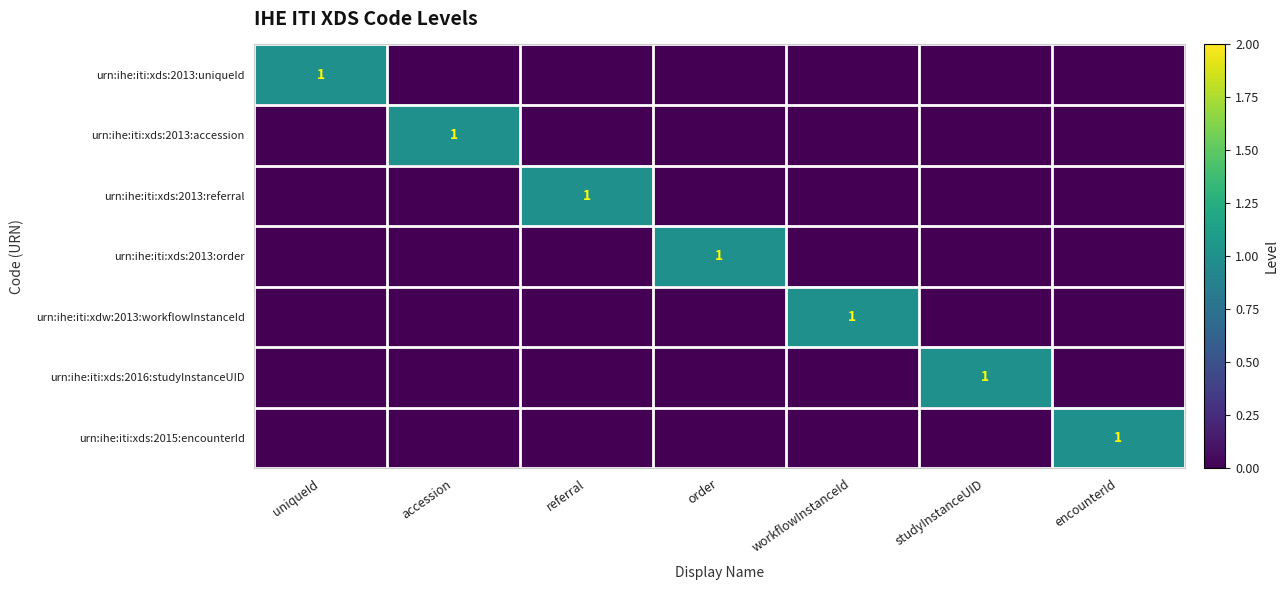

The urn:ihe:iti:xds:2013:accession series shows 1 at accession. True or false?

True